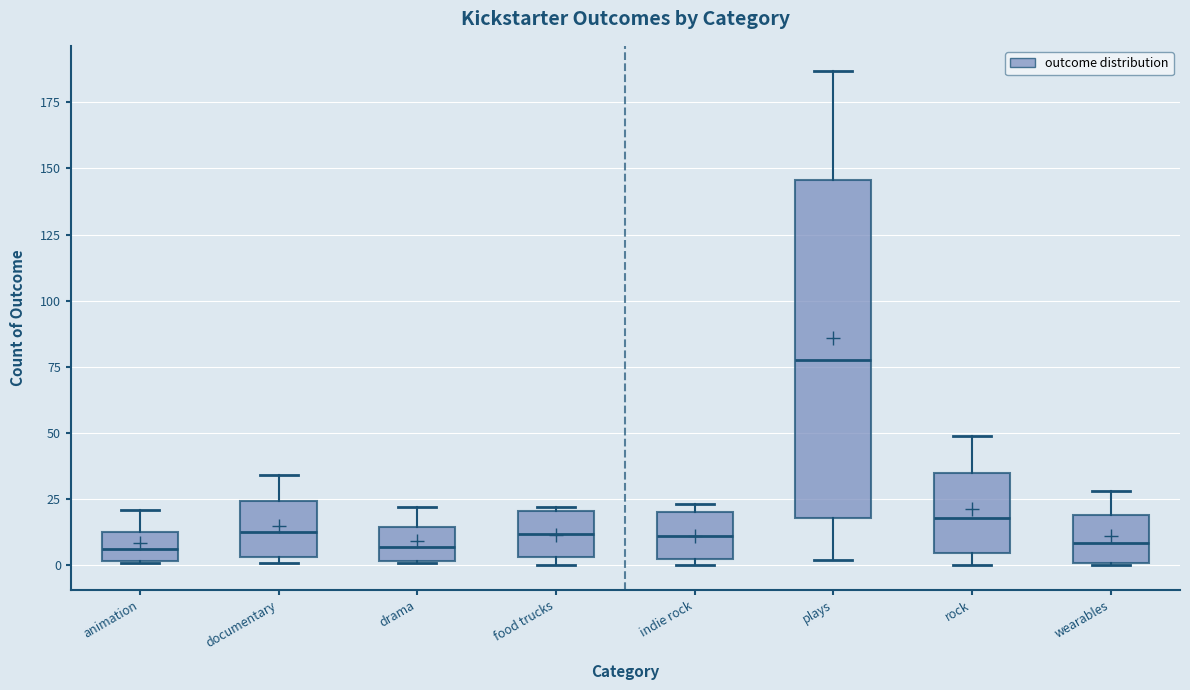

Reading left to right, transcribe this box plot: for each box, give where its median line is, the range the box spans, and where its two whiskers end, as read against the y-axis. The values are not printed on the chart, so give them approximately, as read against the axis.

animation: median 5, box 0 to 15, whiskers 0 to 20
documentary: median 15, box 5 to 25, whiskers 0 to 35
drama: median 5, box 0 to 15, whiskers 0 to 20
food trucks: median 10, box 5 to 20, whiskers 0 to 20
indie rock: median 10, box 0 to 20, whiskers 0 (just below the box's lower edge) to 25
plays: median 80, box 20 to 145, whiskers 0 to 185
rock: median 20, box 5 to 35, whiskers 0 to 50
wearables: median 10, box 0 to 20, whiskers 0 to 30